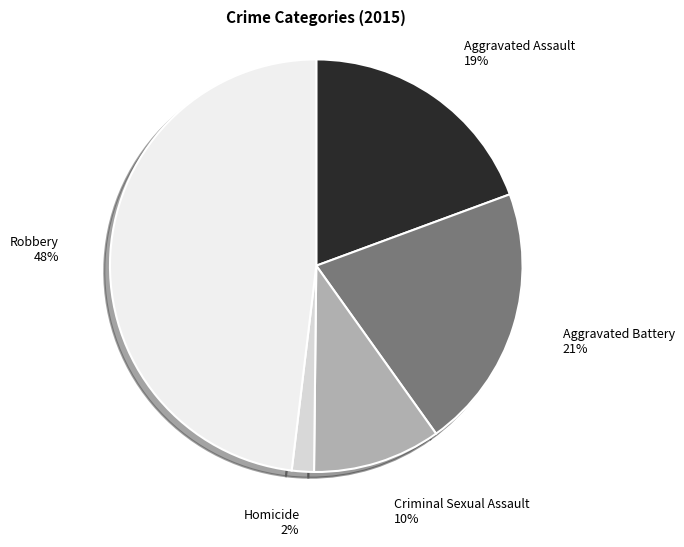

Does any single category account for the majority?

No